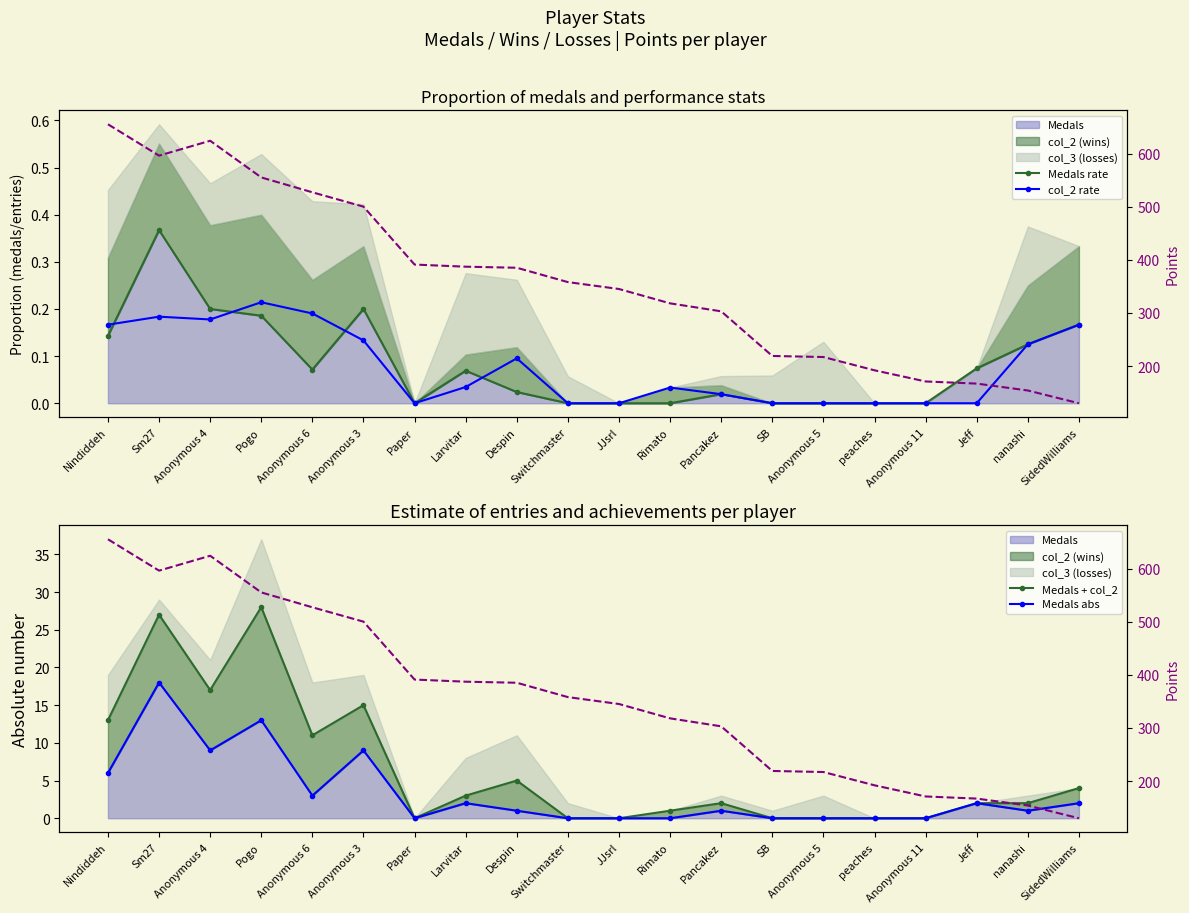

What is the total value across all series at nanashi?

157.2